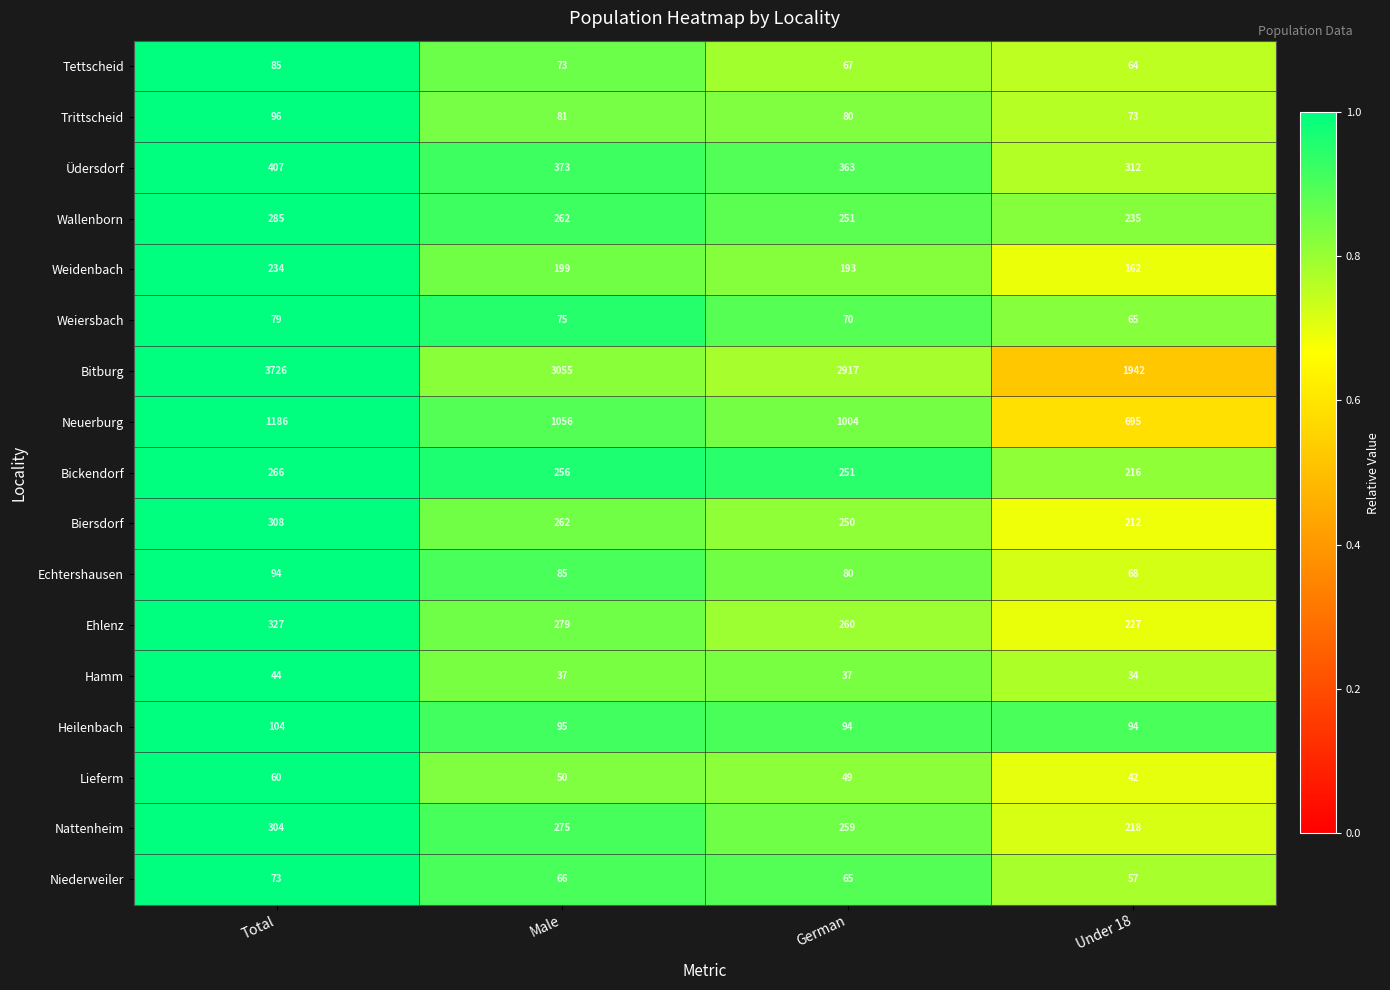

Which series changed the most between Male and German?

Bitburg